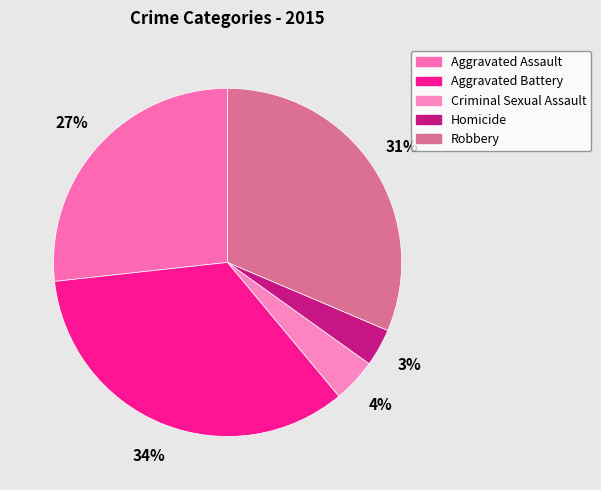

How many slices are in this pie chart?

5